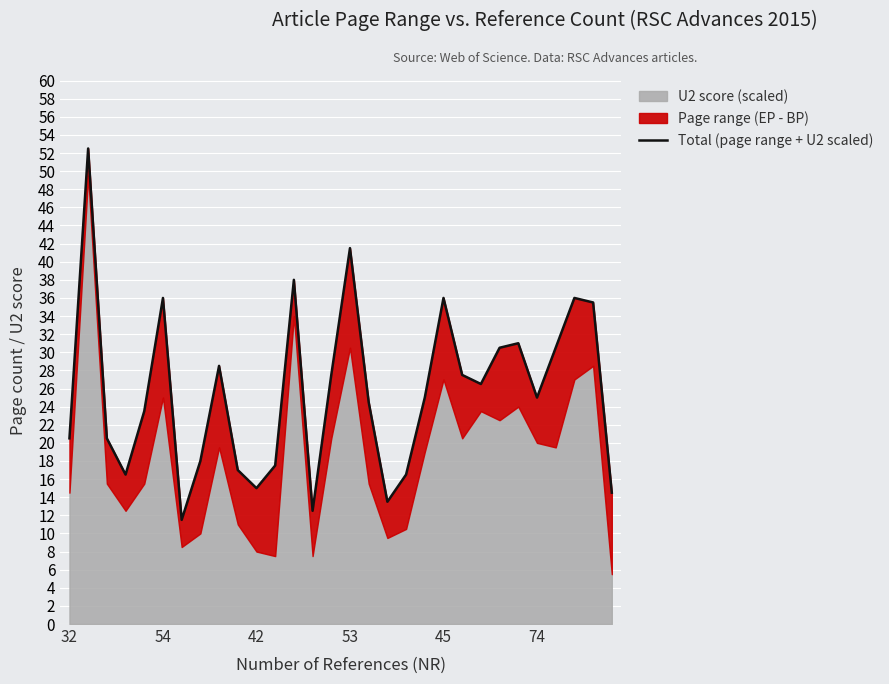

What is the greatest value displayed?

52.5